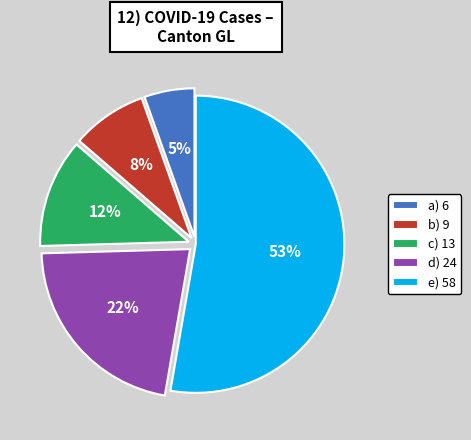

How many segments does this pie chart have?

5